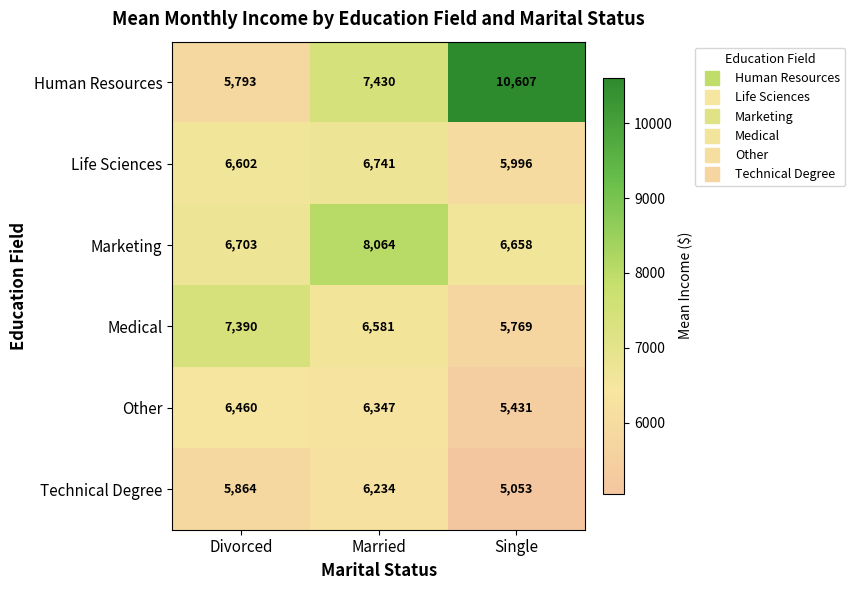

The value of Life Sciences at Single is 5996. True or false?

True